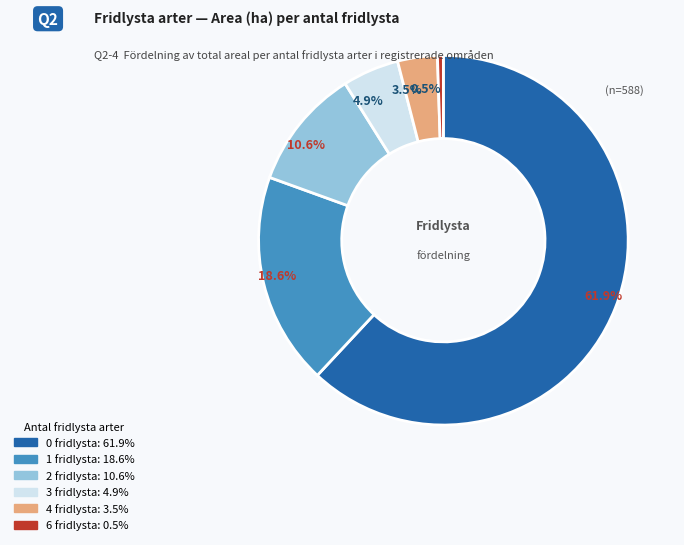

What percentage do 3 and 6 together represent?

5.4%